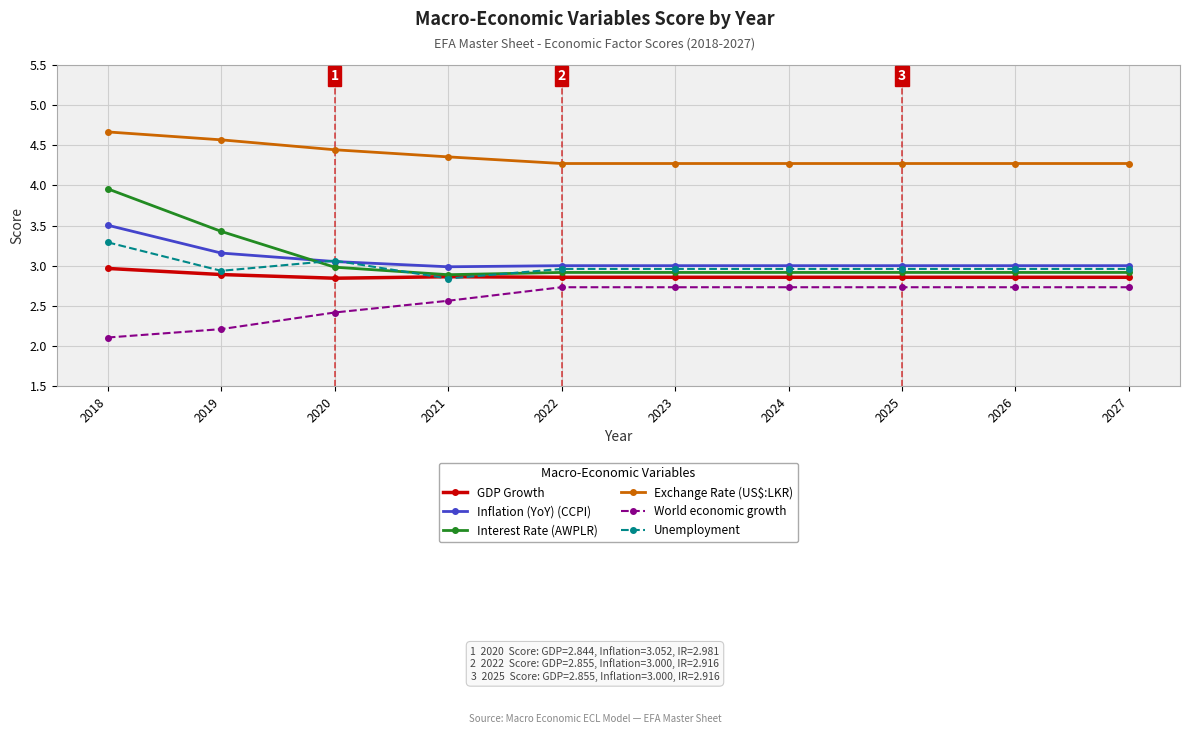

How many World economic growth values are between 2 and 3?

10